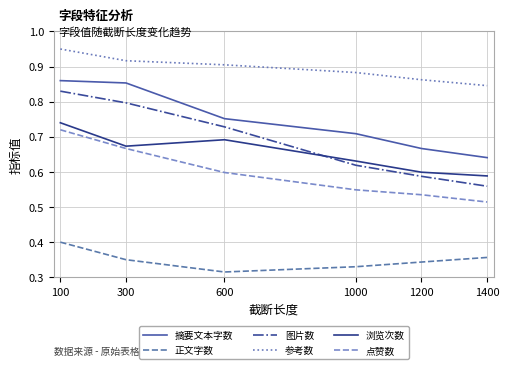

What are all the series names shown in the legend?

摘要文本字数, 正文字数, 图片数, 参考数, 浏览次数, 点赞数